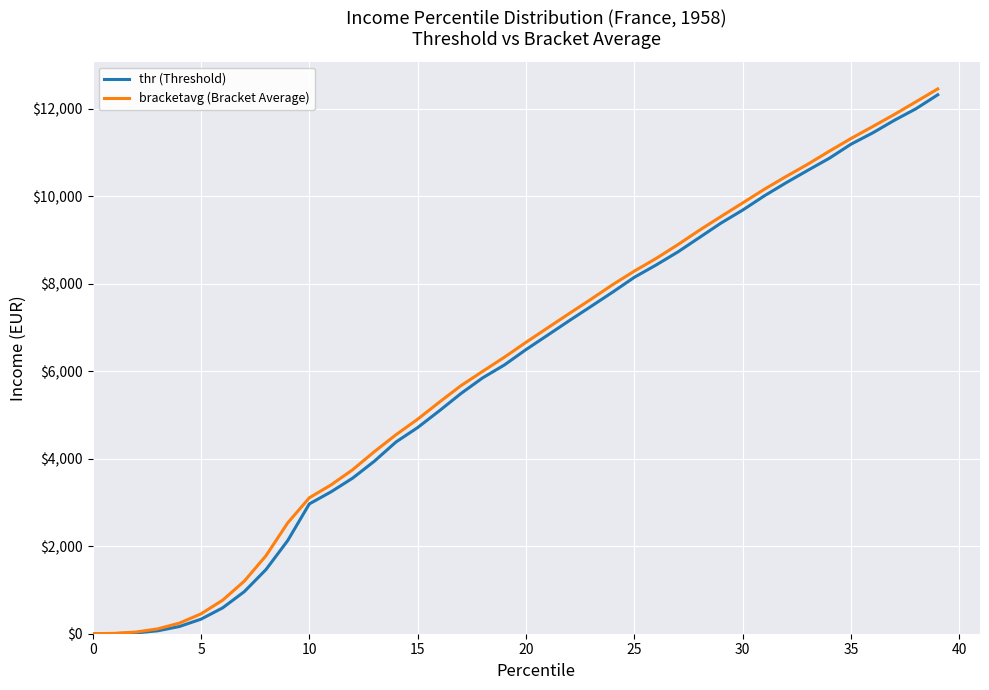

Which series has the widest spread of values?

bracketavg (Bracket Average)